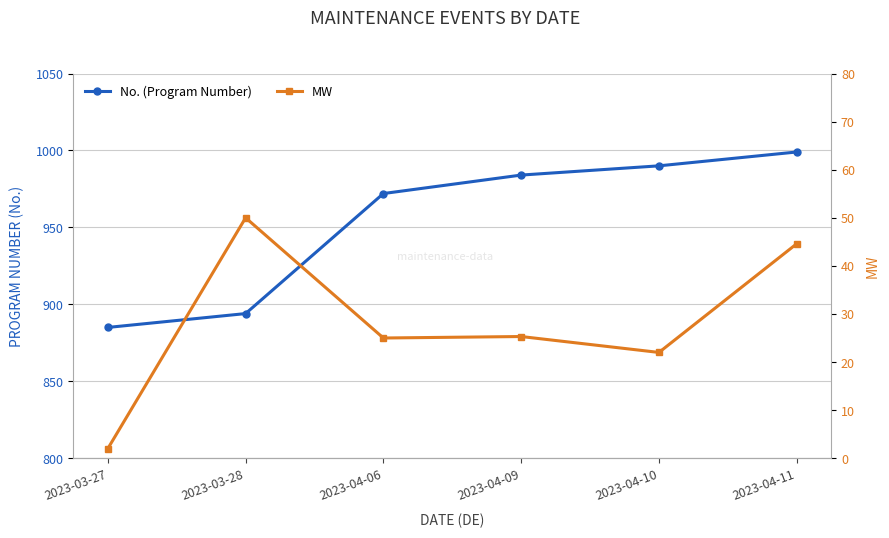

Reading left to right, list all the values displayed in this chart.

No. (Program Number): 2023-03-27=885.0	2023-03-28=894.0	2023-04-06=972.0	2023-04-09=984.0	2023-04-10=990.0	2023-04-11=999.0
MW: 2023-03-27=2.0	2023-03-28=50.0	2023-04-06=25.0	2023-04-09=25.3	2023-04-10=22.0	2023-04-11=44.6